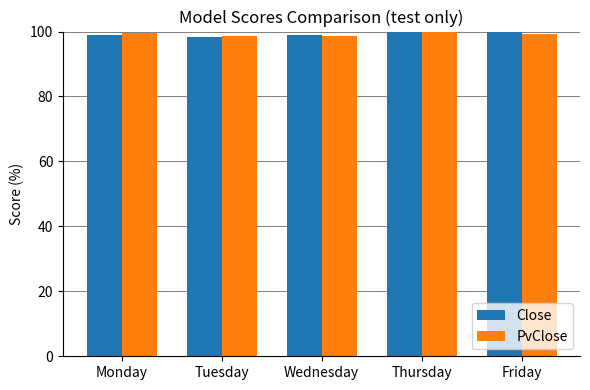

What value does the Close series have at Wednesday?

99.0